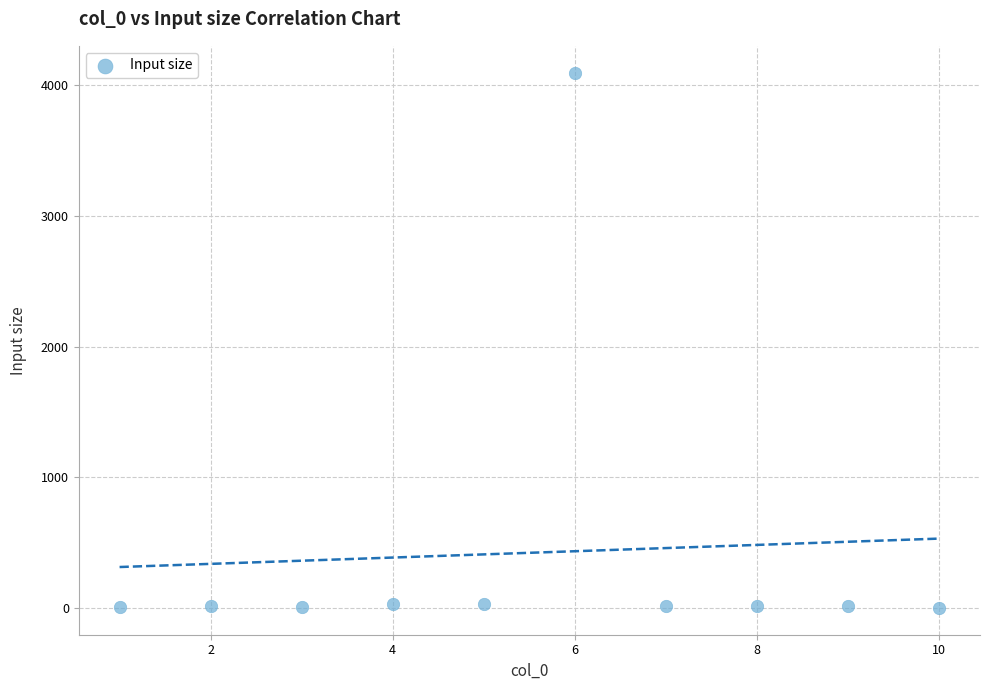

What is the average X value?

6